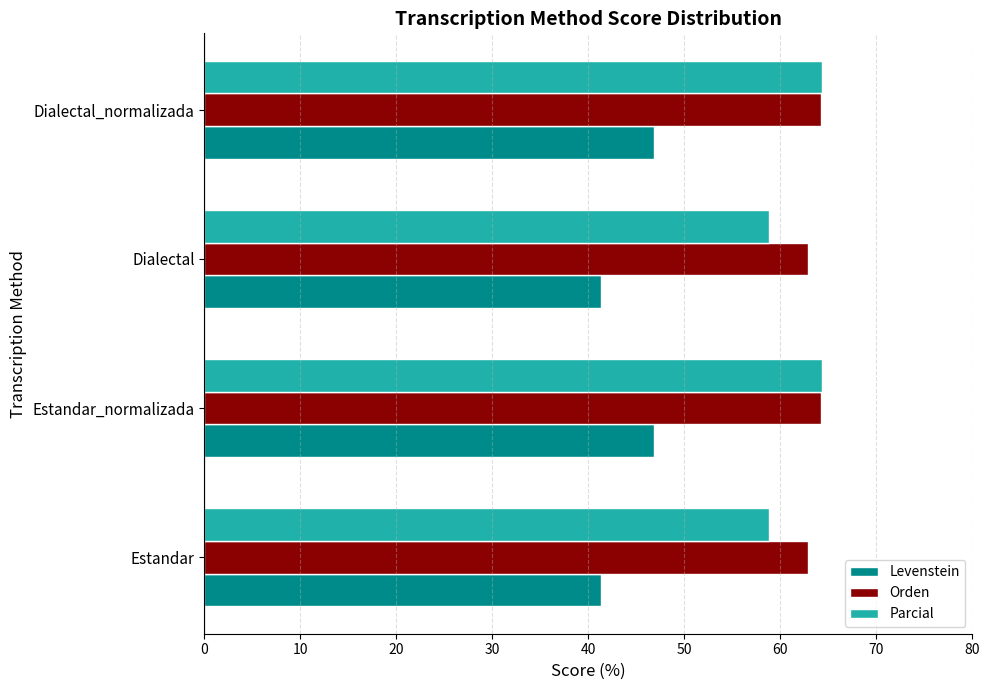

What is the difference between the maximum and second lowest values in the Parcial series?

5.5